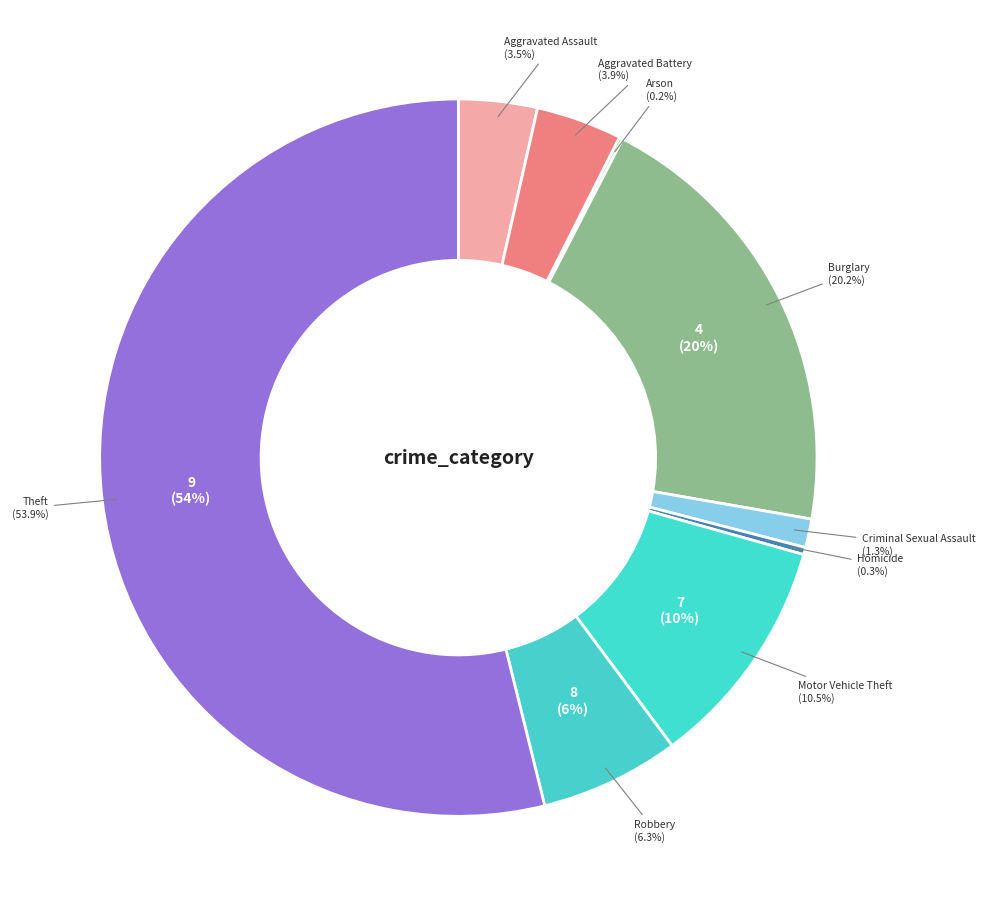

To the nearest percent, what is the combined percentage of Criminal Sexual Assault and Homicide?

2%